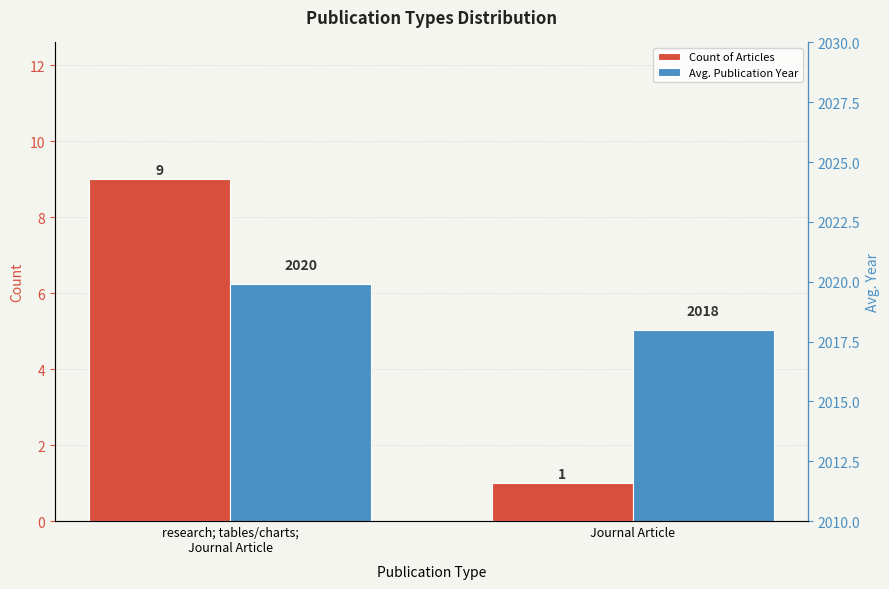

Reading right to left, what are all the values shown in this chart?

Count of Articles: 1.0	9.0
Avg. Publication Year: 2018.0	2019.9